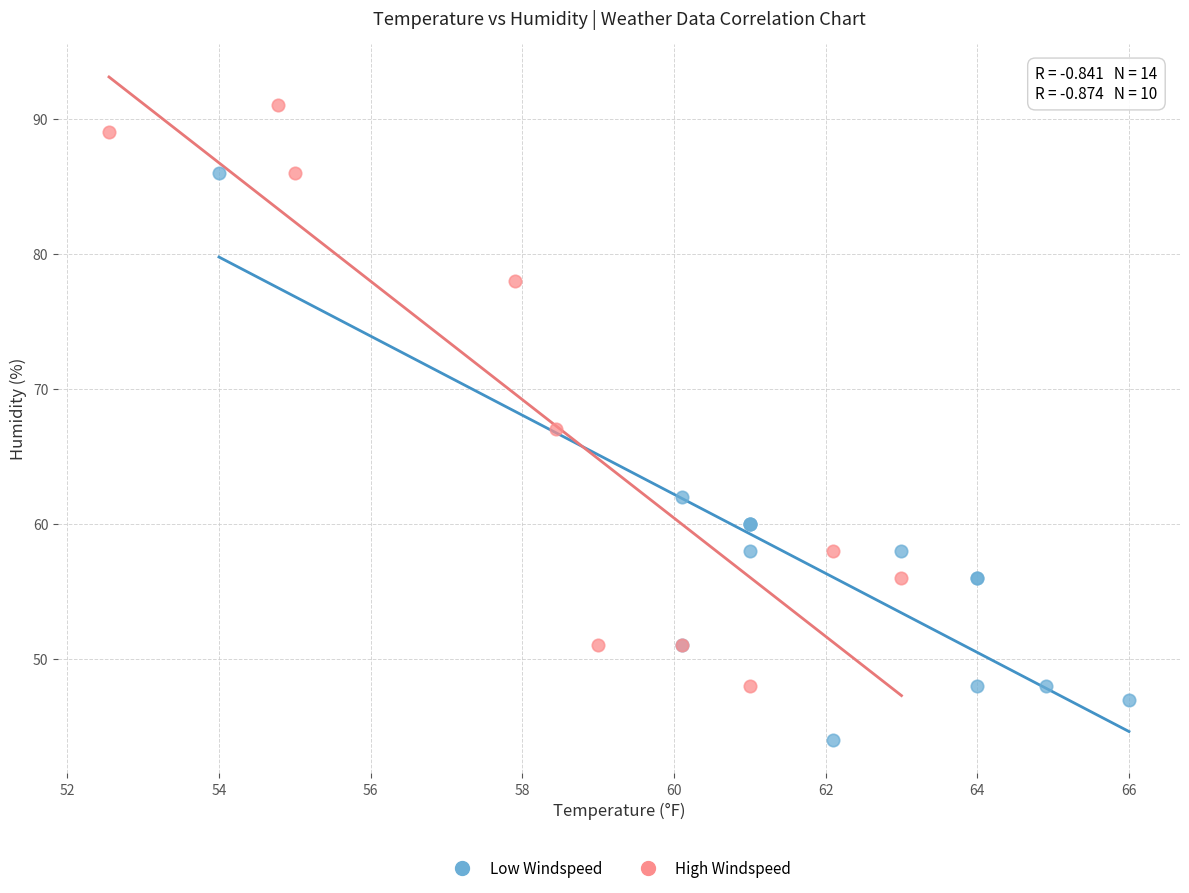

Which series reaches the minimum Y coordinate?

Low Windspeed